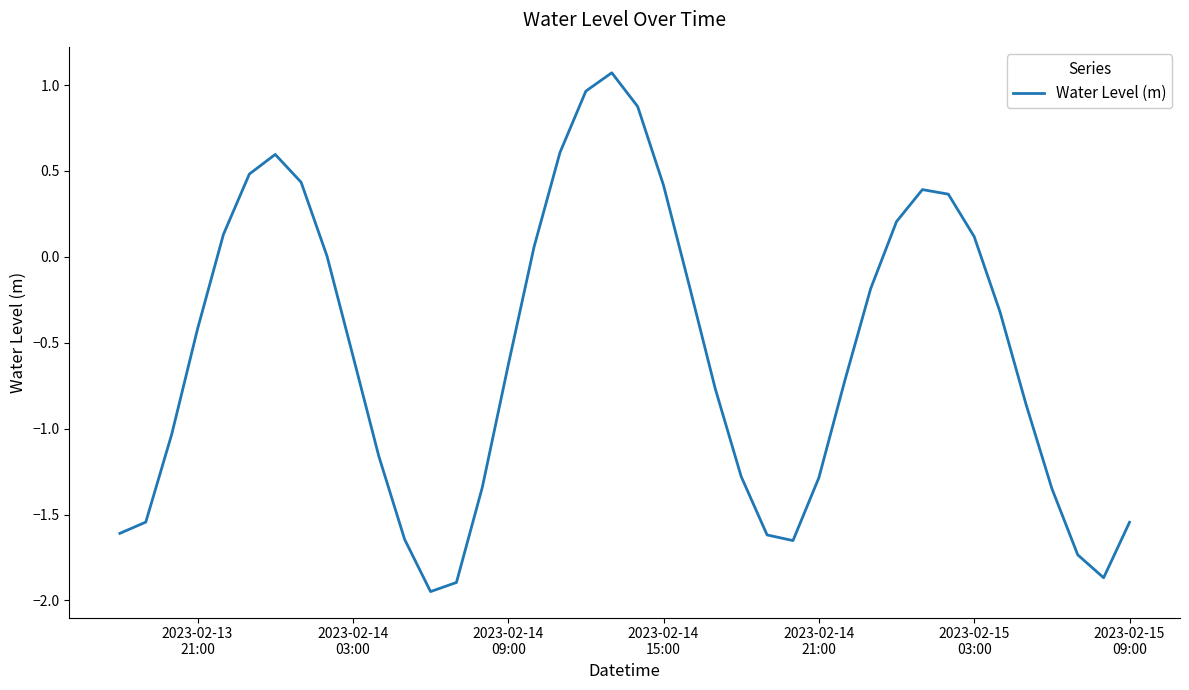

What is the maximum value shown in the chart?

1.1